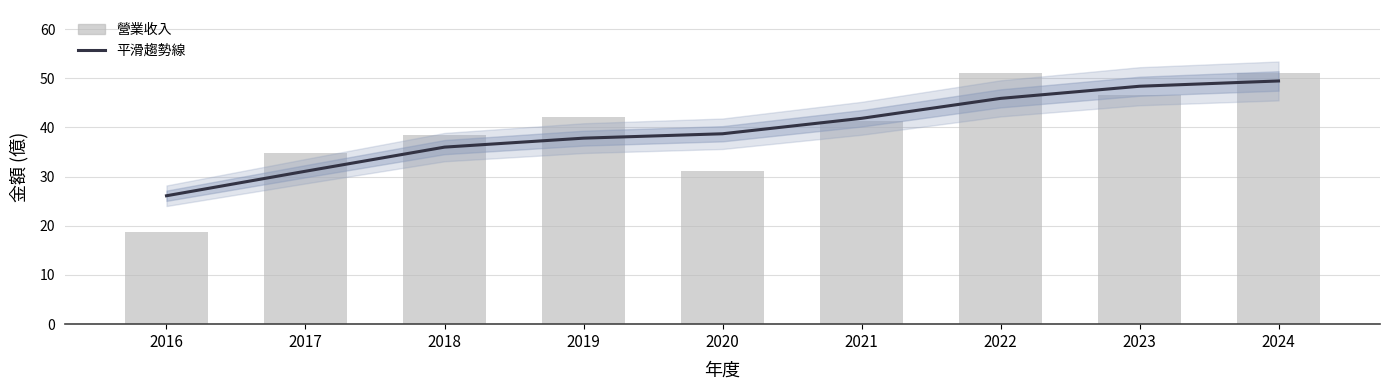

What is the sum of the 平滑趨勢線 values at 2018 and 2016?

62.1